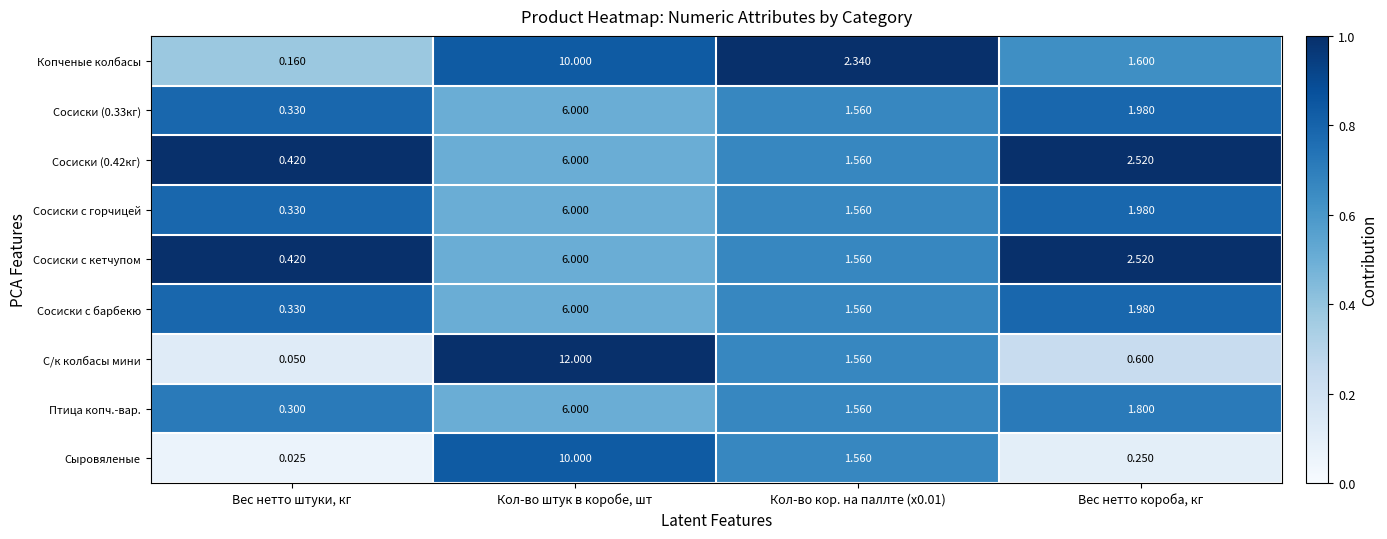

How many series are shown in this chart?

9